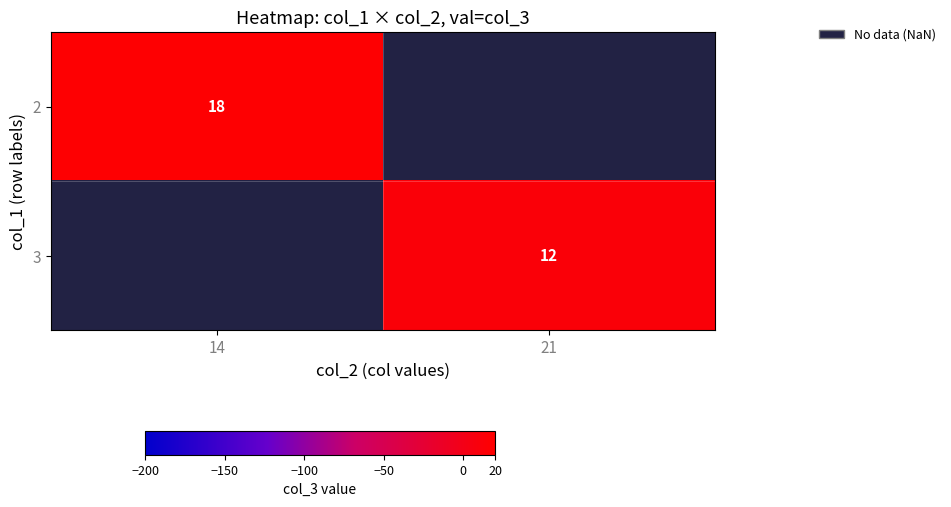

What is the maximum value shown in the chart?

18.0